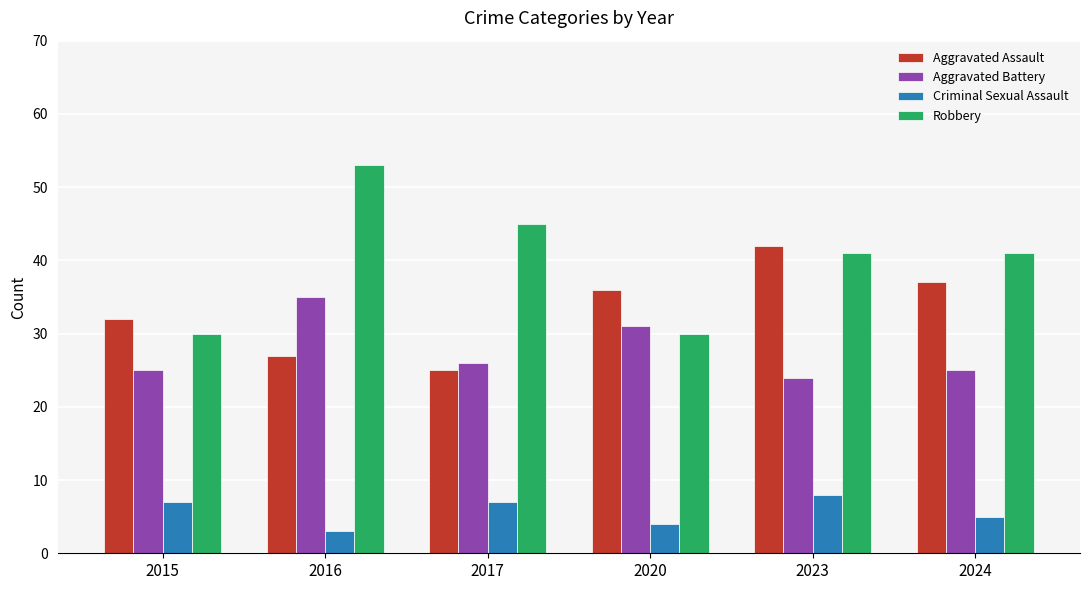

Rank the series by their maximum value, from highest to lowest.

Robbery, Aggravated Assault, Aggravated Battery, Criminal Sexual Assault